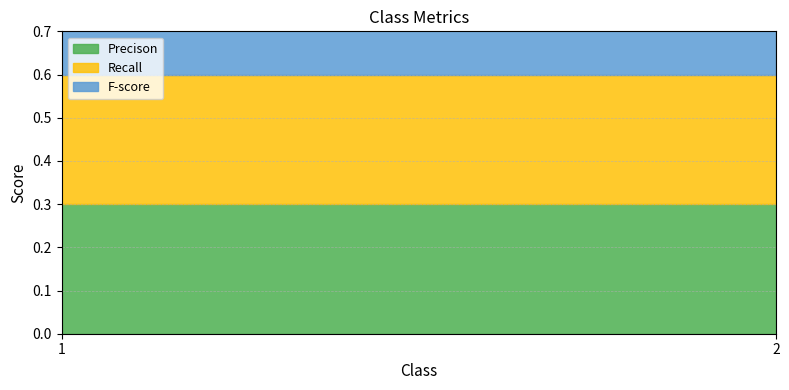

Which series has the largest total across all categories?

Precison